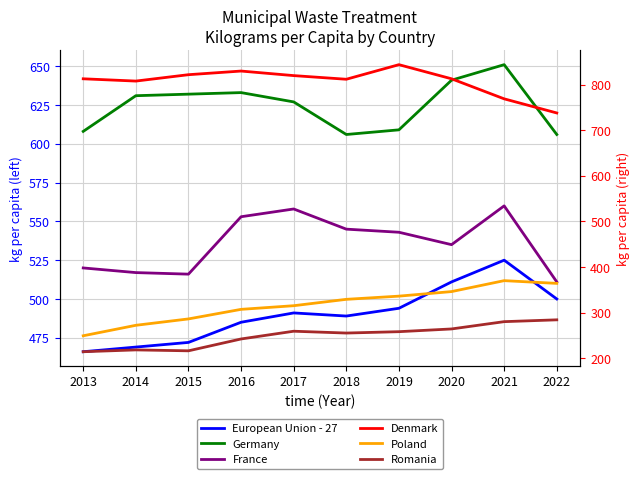

Is it true that France equals 545 at 2018?

True